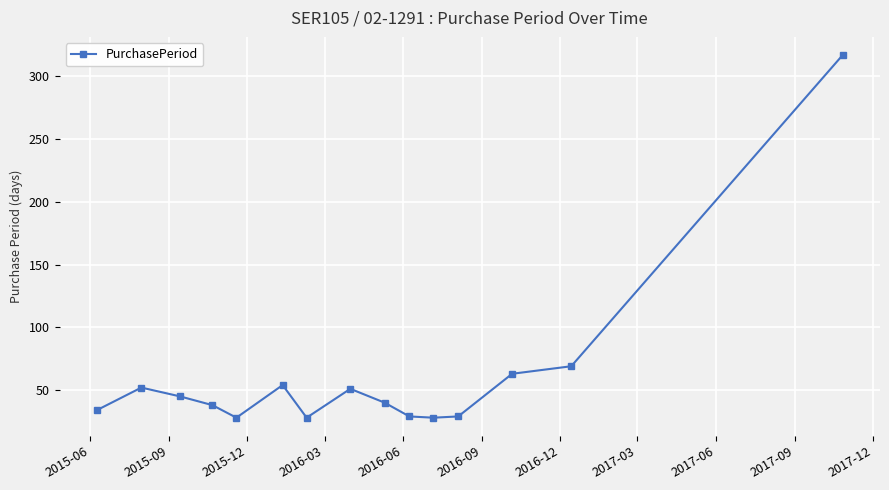

What is the greatest value displayed?

317